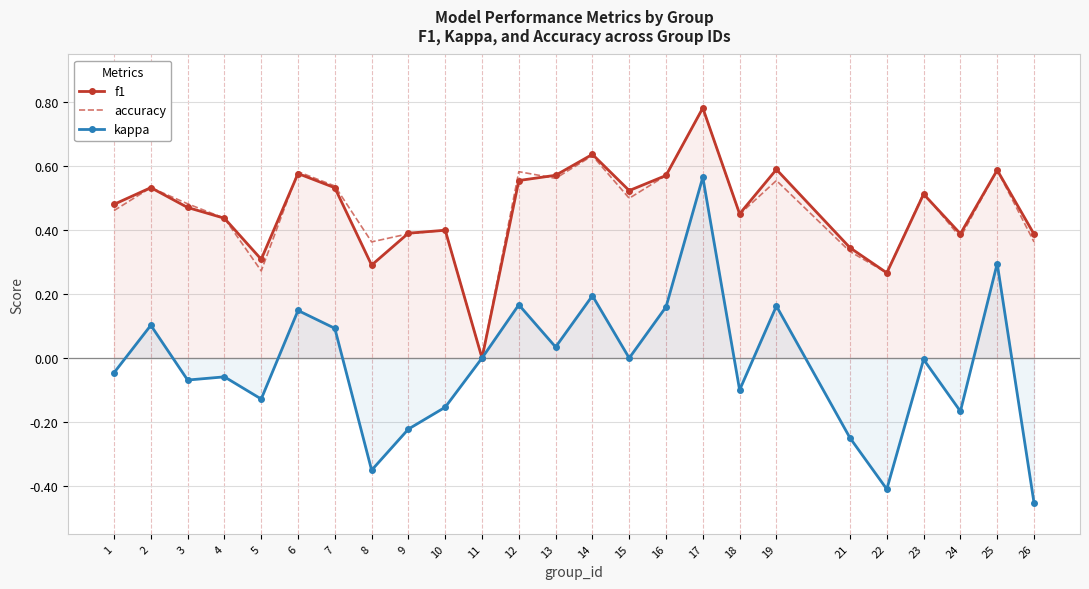

True or false: kappa and accuracy intersect in this chart.

False